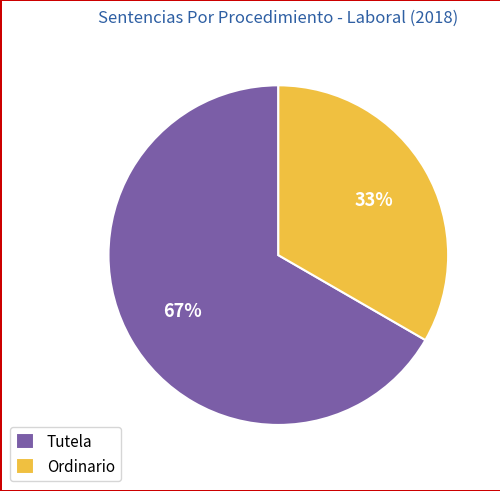

To the nearest percent, what portion does Tutela represent?

67%